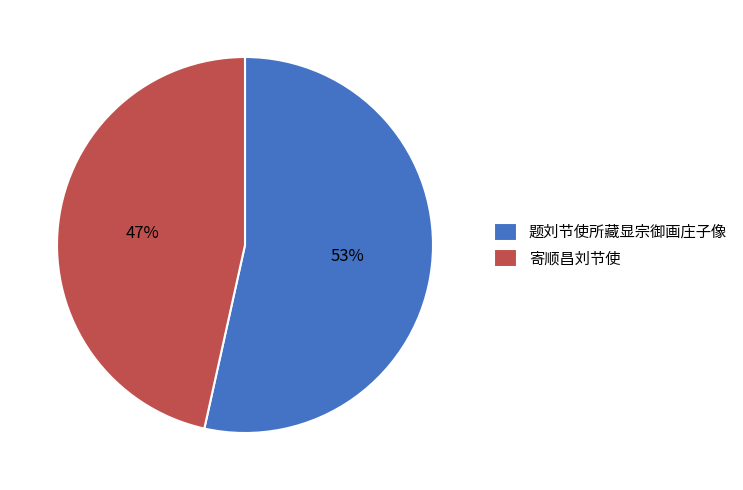

To the nearest percent, what is the combined percentage of 题刘节使所藏显宗御画庄子像 and 寄顺昌刘节使?

100%